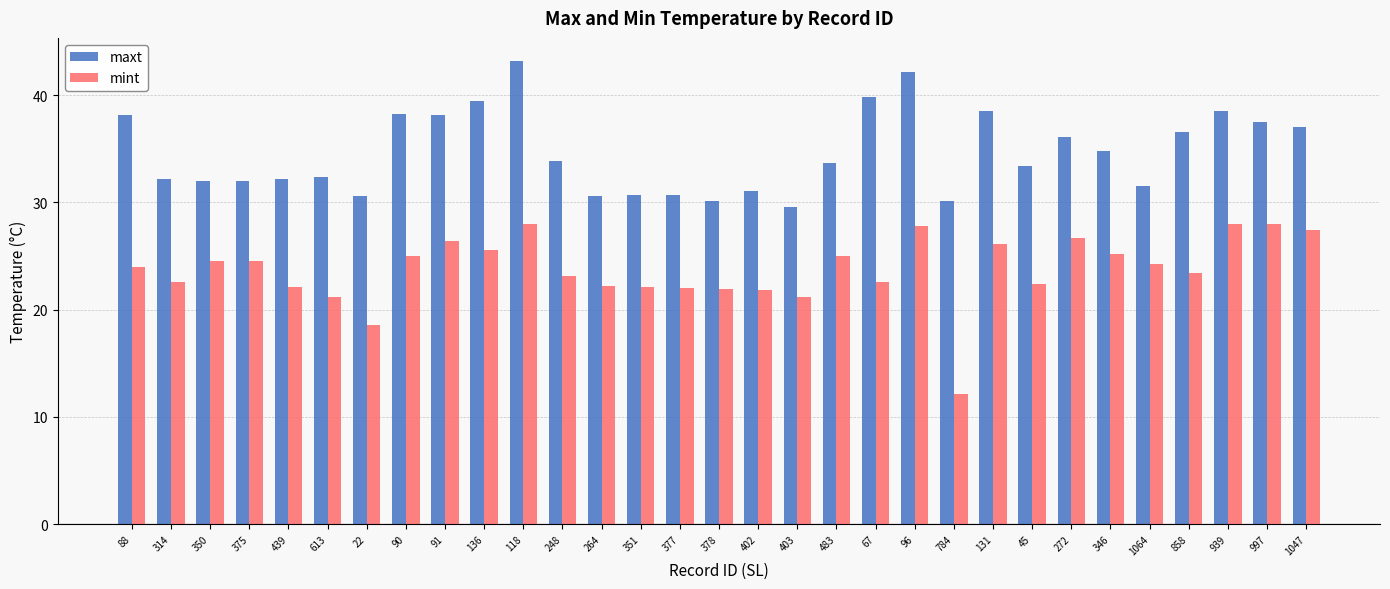

What is the value of the mint bar at the 20th from the left?

22.6